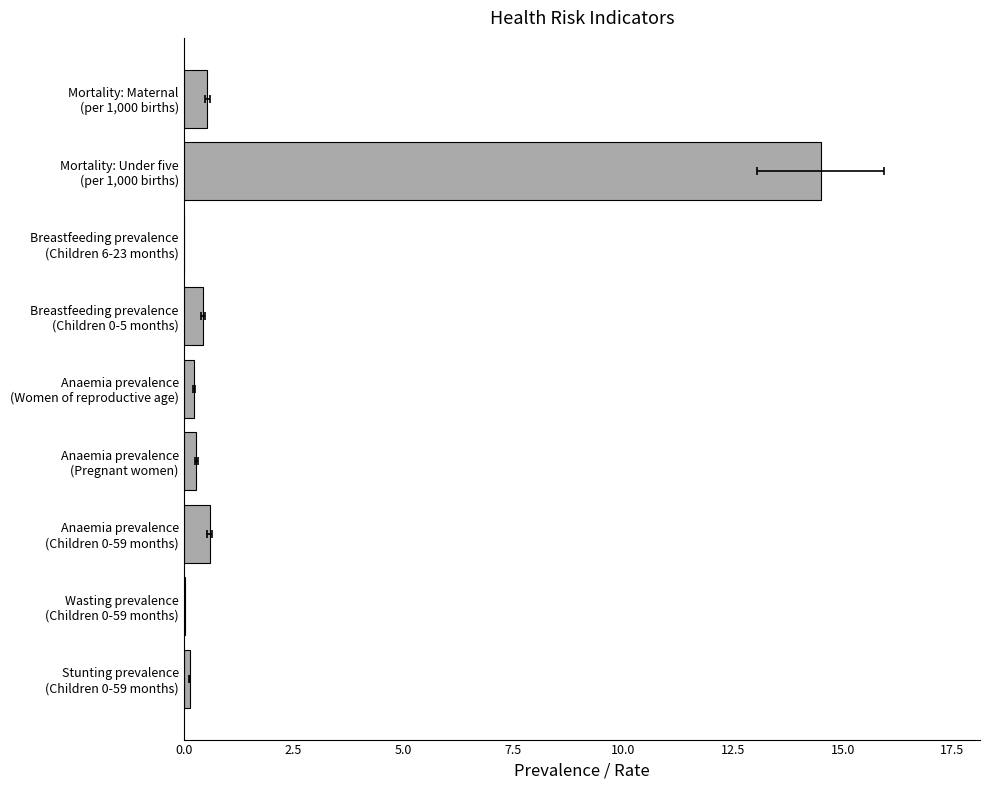

What is the change in value from Anaemia prevalence (Pregnant women) to Breastfeeding prevalence (Children 0-5 months)?

+0.2